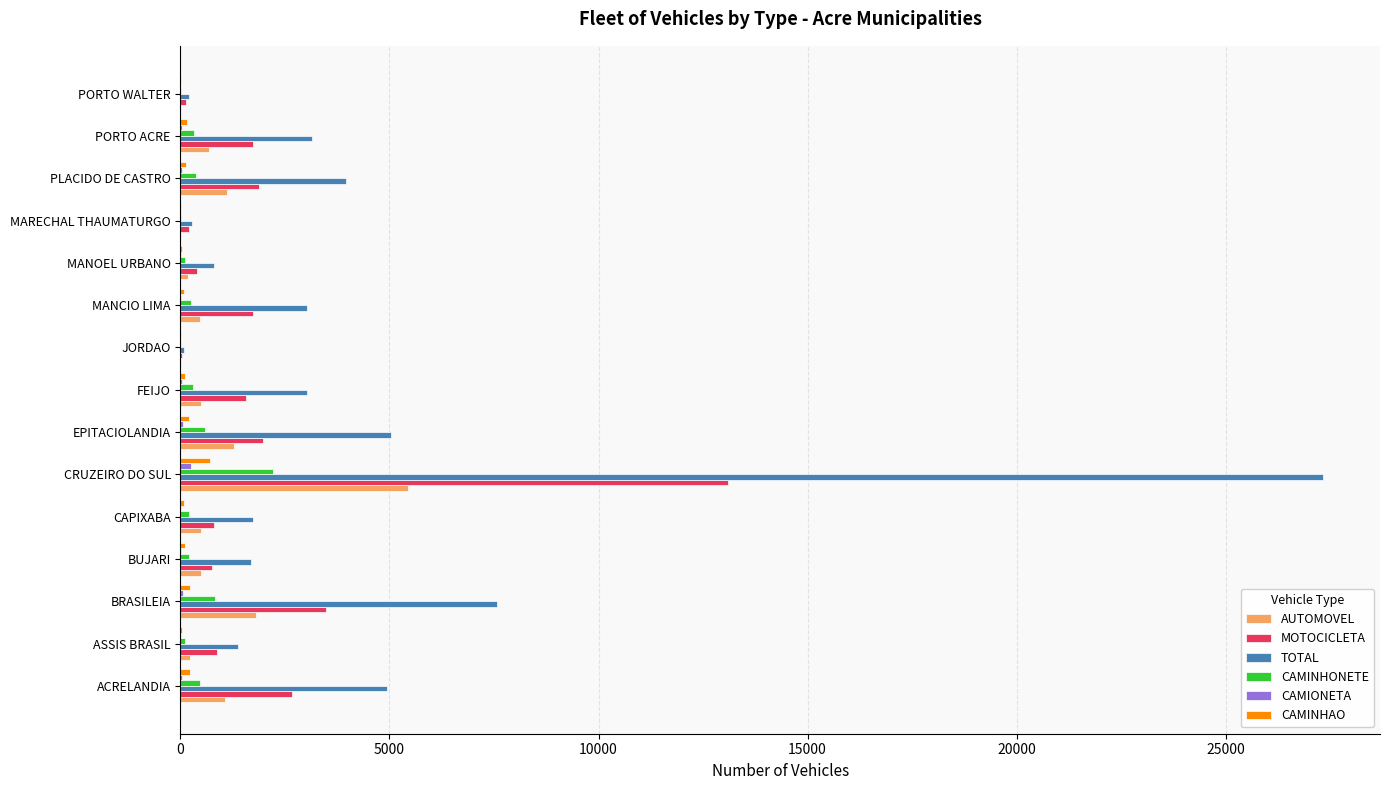

The TOTAL series shows 4310 at MANCIO LIMA. True or false?

False